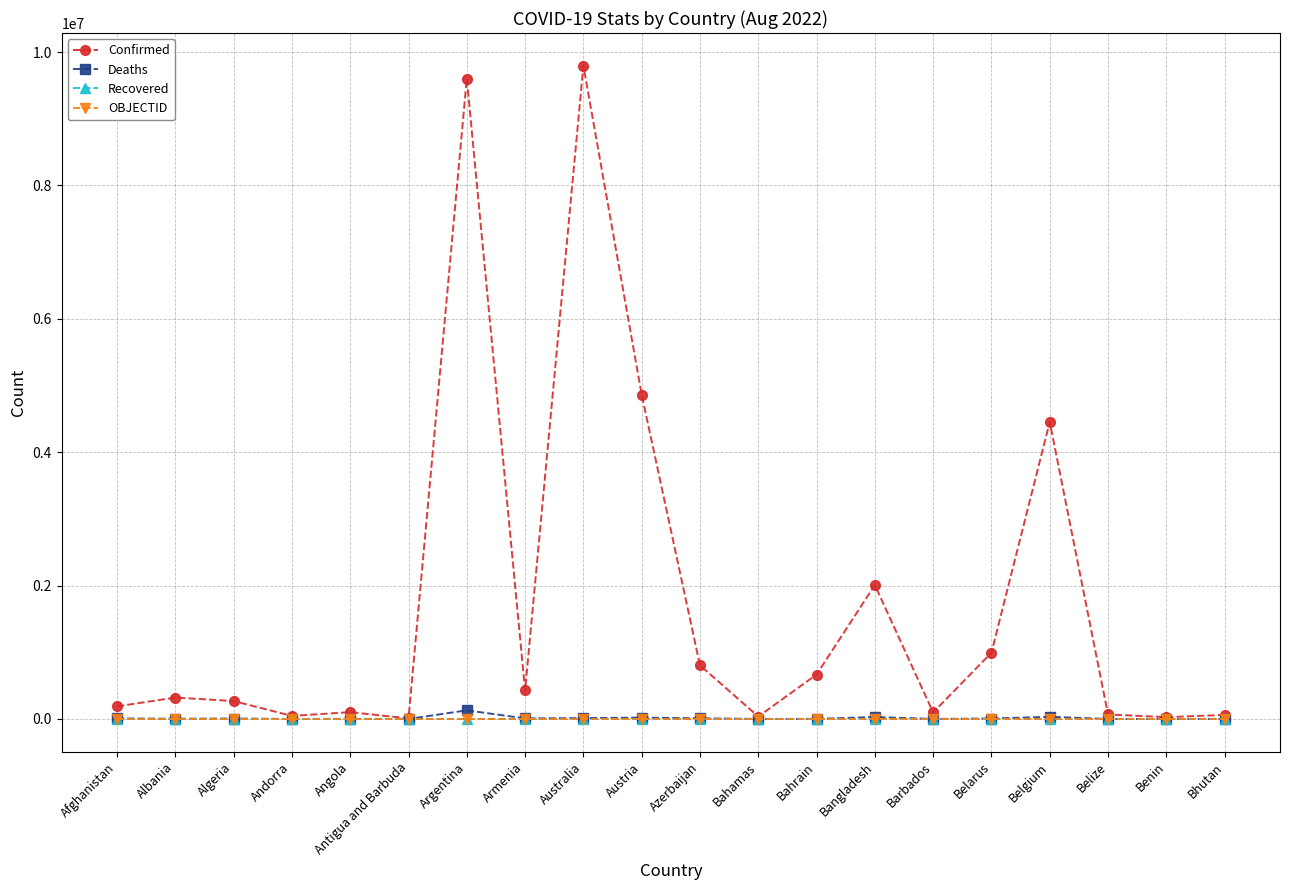

Which series has the largest total across all categories?

Confirmed